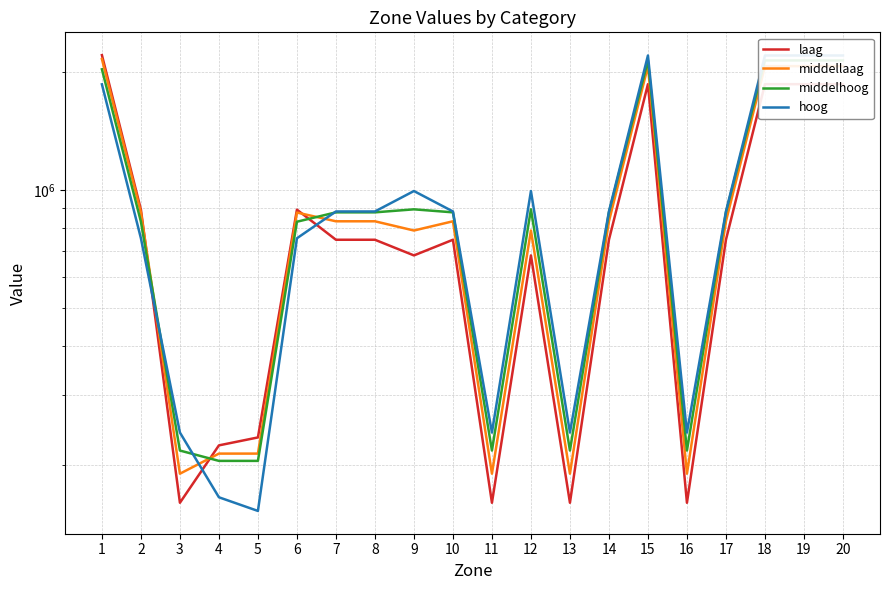

In middelhoog, how many points are lower than both neighbors (excluding endpoints)?

3